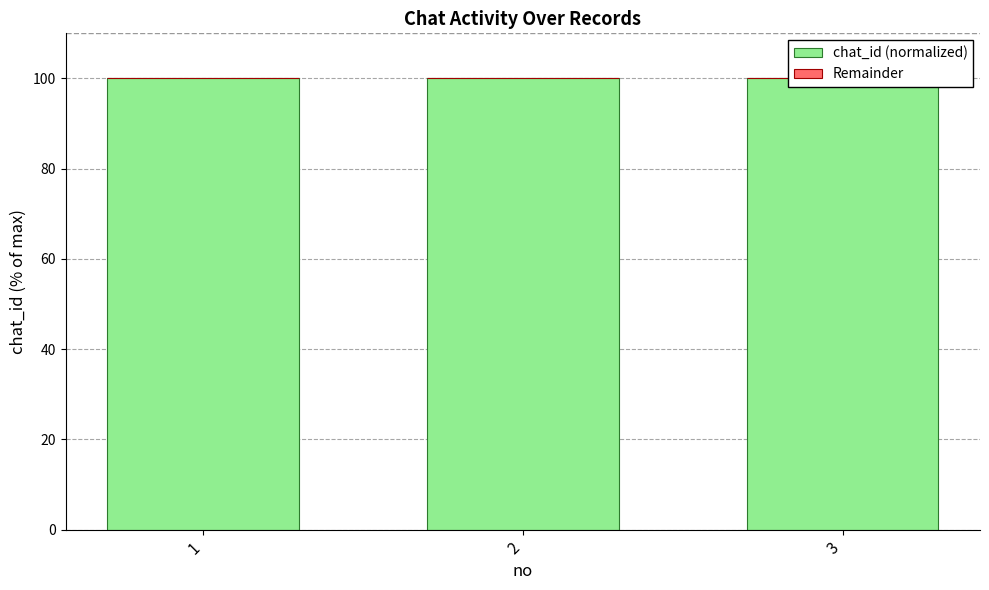

Is it true that Remainder equals 0 at 1?

True